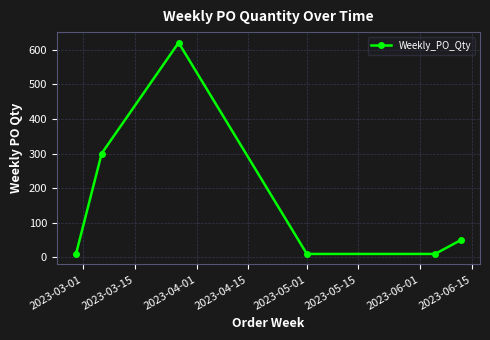

What is the greatest value displayed?

620